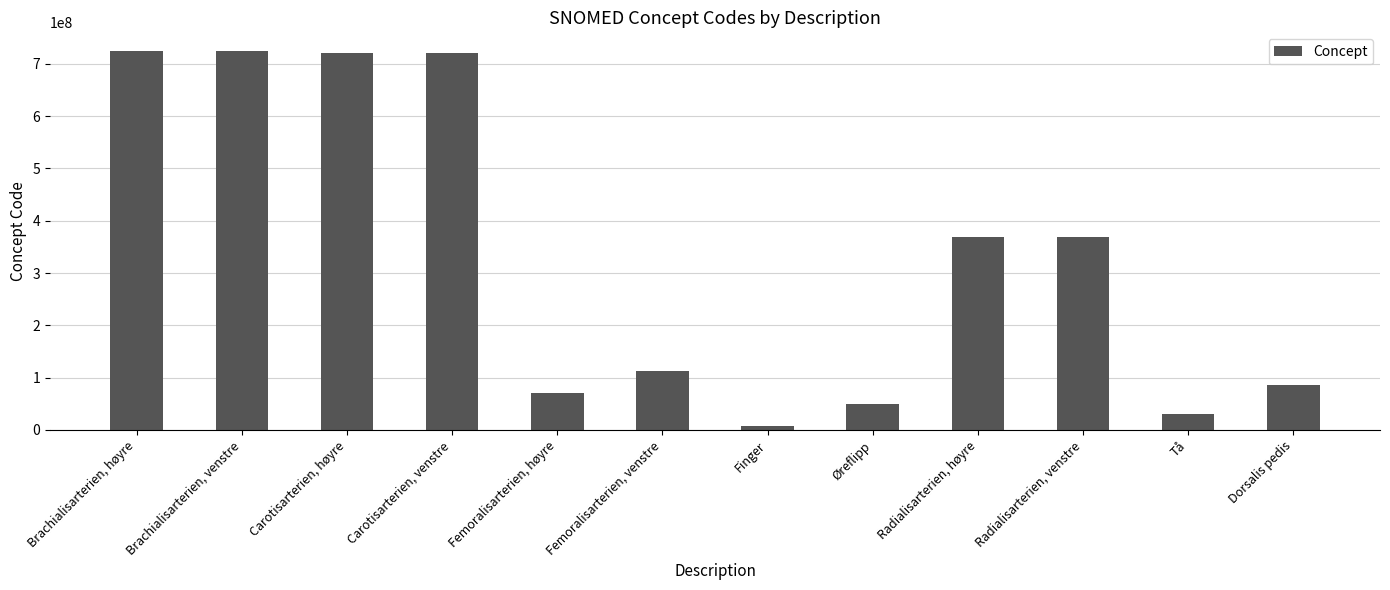

List the labels in order of value, smallest first.

Finger, Tå, Øreflipp, Femoralisarterien, høyre, Dorsalis pedis, Femoralisarterien, venstre, Radialisarterien, høyre, Radialisarterien, venstre, Carotisarterien, venstre, Carotisarterien, høyre, Brachialisarterien, venstre, Brachialisarterien, høyre